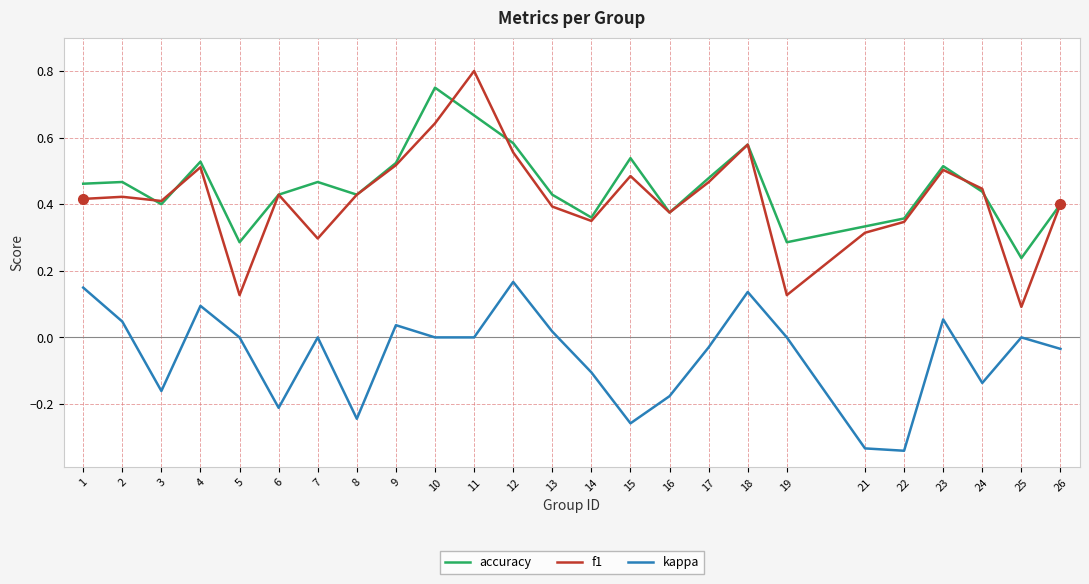

Is it true that f1 equals 0.7 at 3?

False